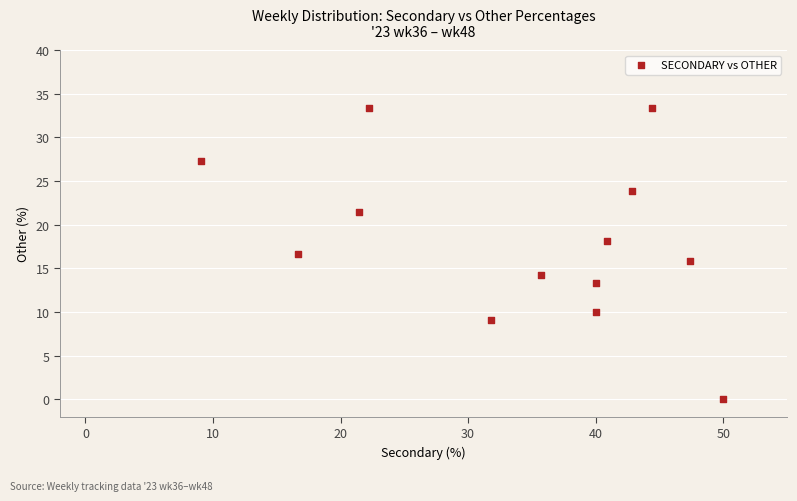

What is the range of X values (max minus min)?

40.9